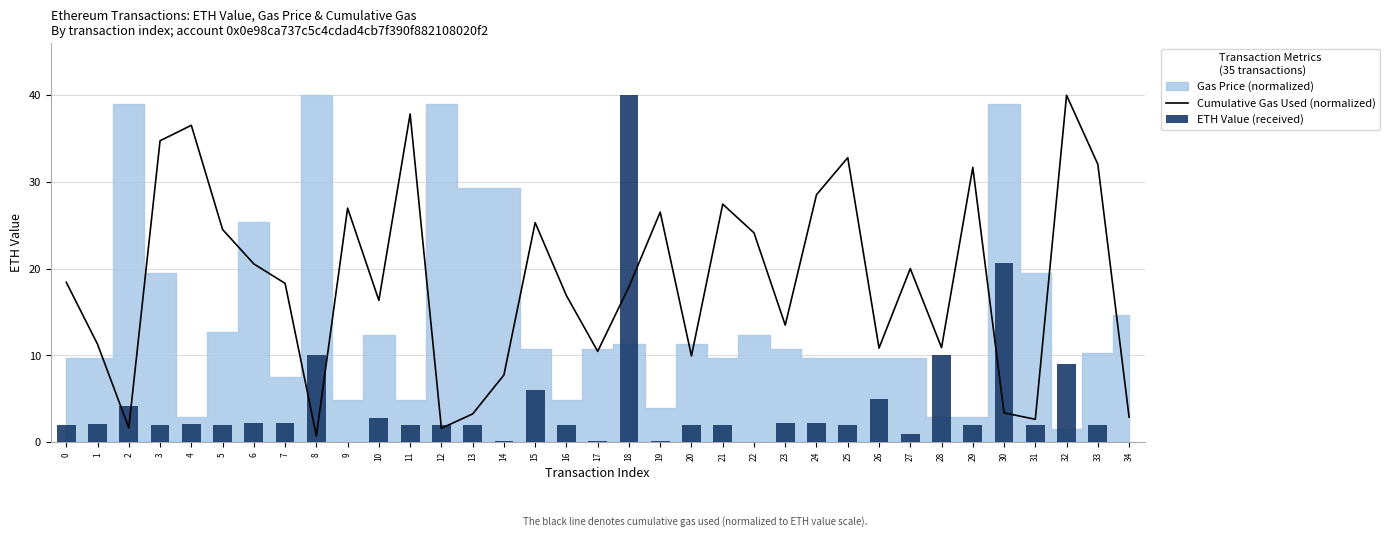

Where does the ETH Value (received) series first go above 2?

1